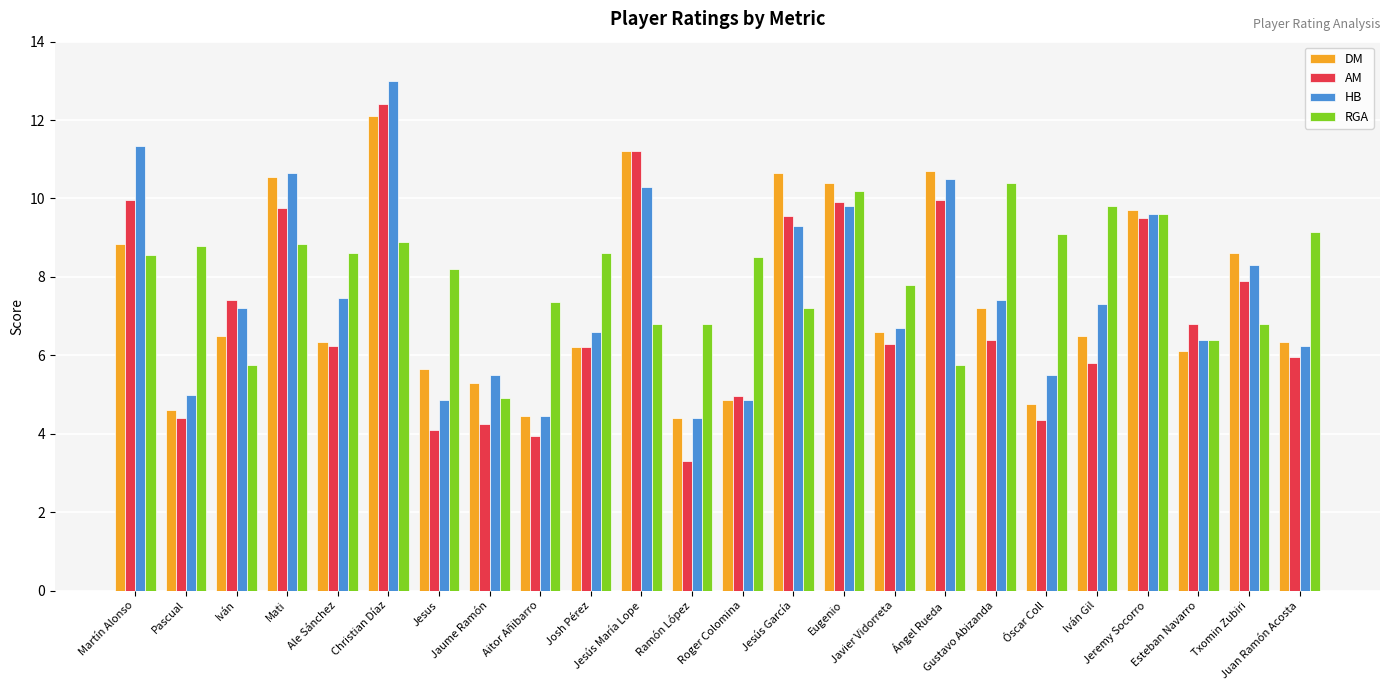

What is the minimum value for RGA?

4.9